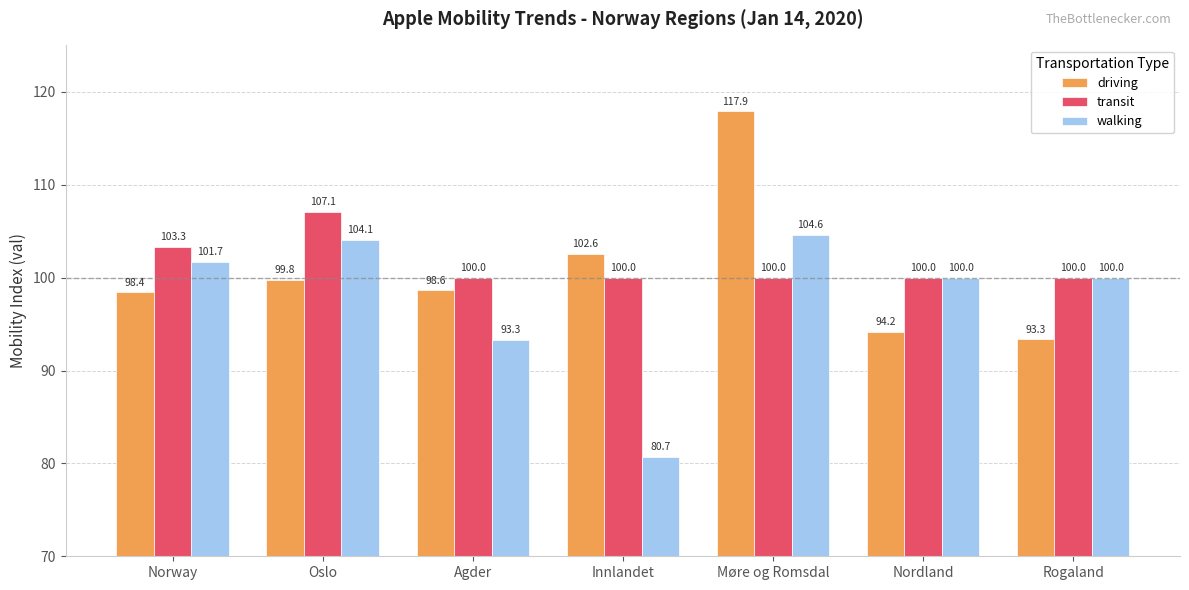

Rank the series by their average value, from highest to lowest.

transit, driving, walking